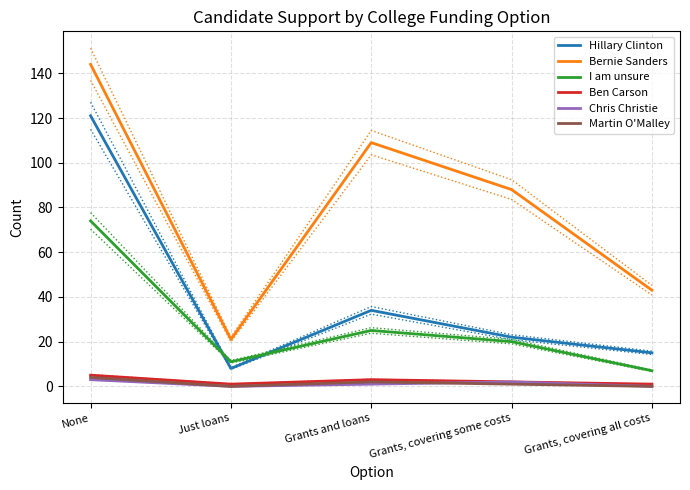

How many positive values does the Chris Christie series have?

3